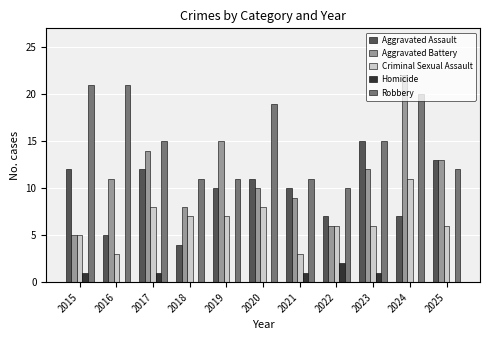

Which category has the highest value in the Aggravated Assault series?

2023